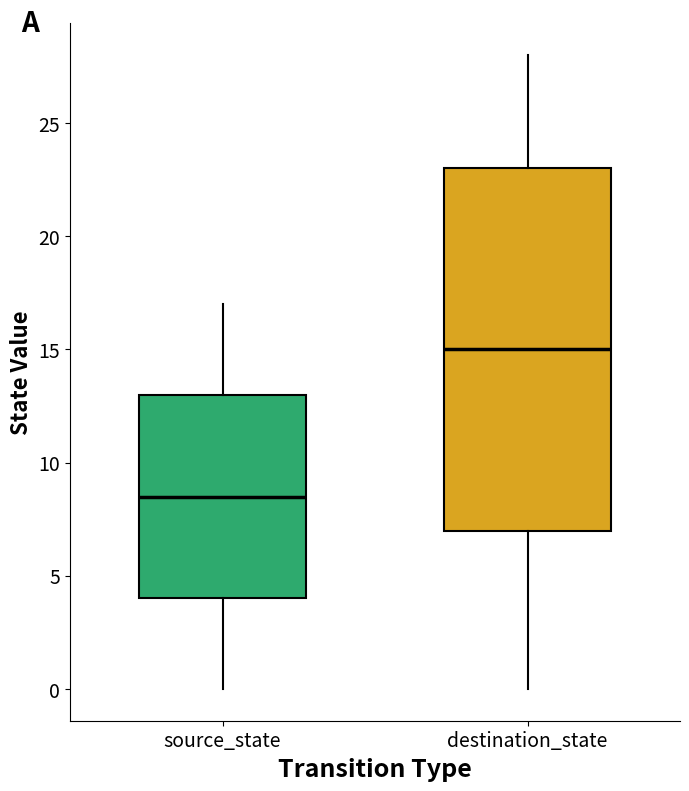

Which box's median line is the highest?

destination_state